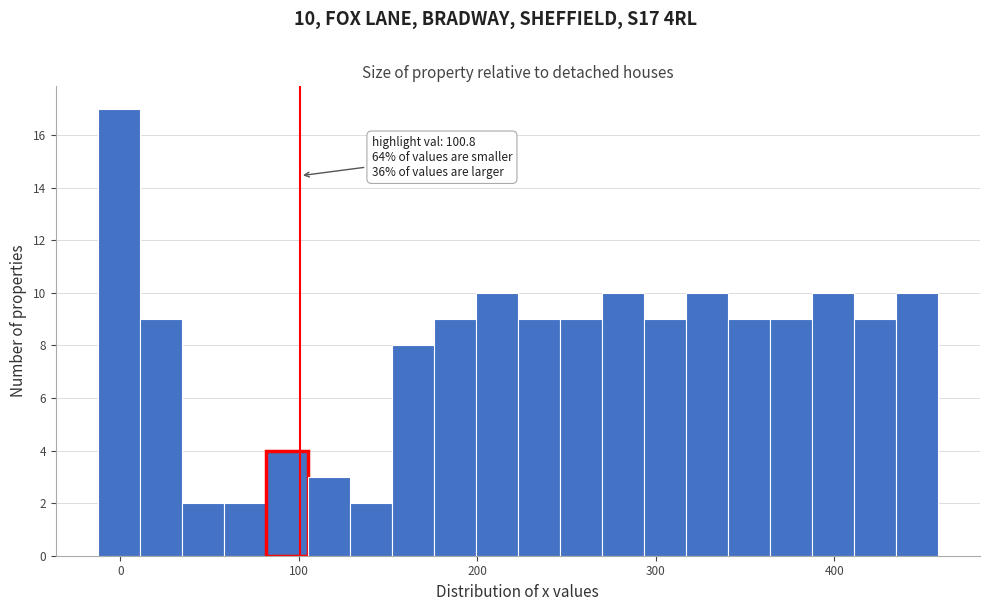

Around what value on the x-axis is the tallest bar? Give the approximate position of its centre, as read against the axis.

0